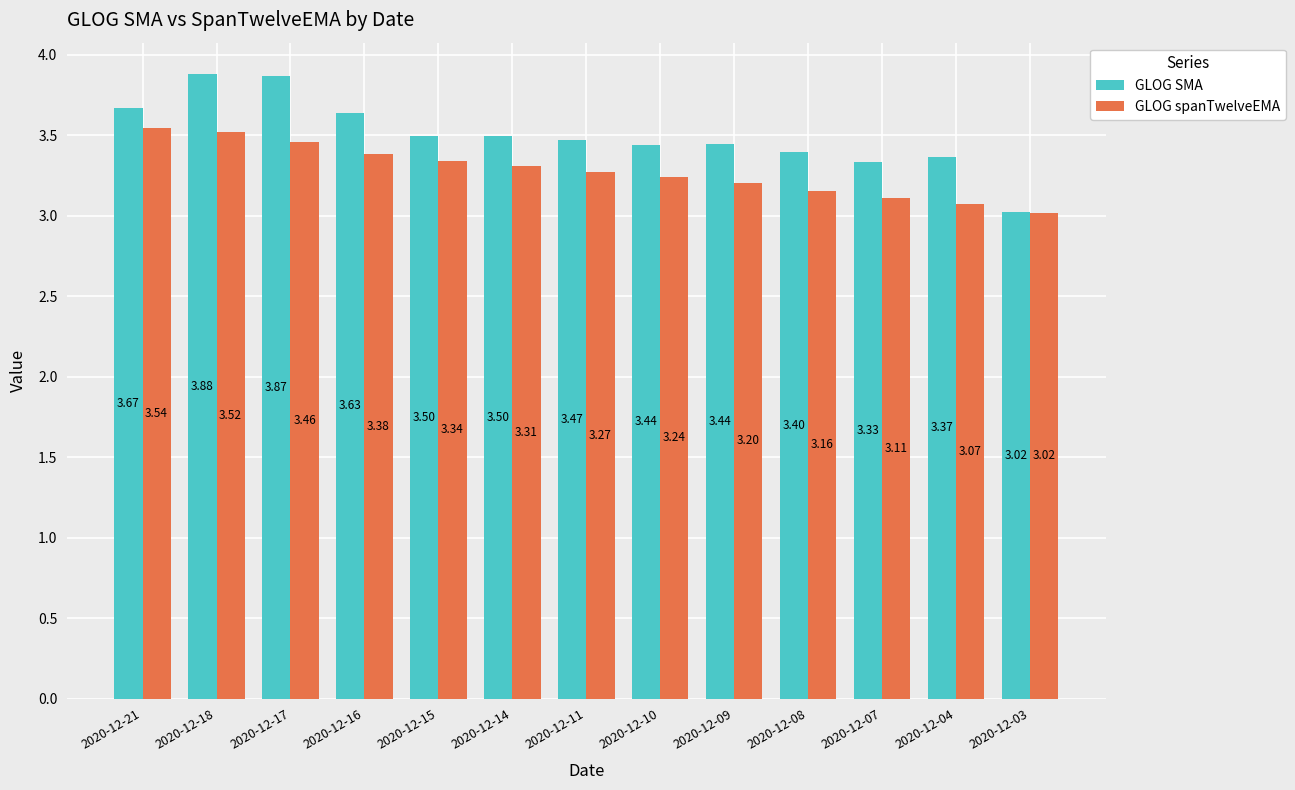

What is the difference between the second highest and minimum values in the GLOG spanTwelveEMA series?

0.5